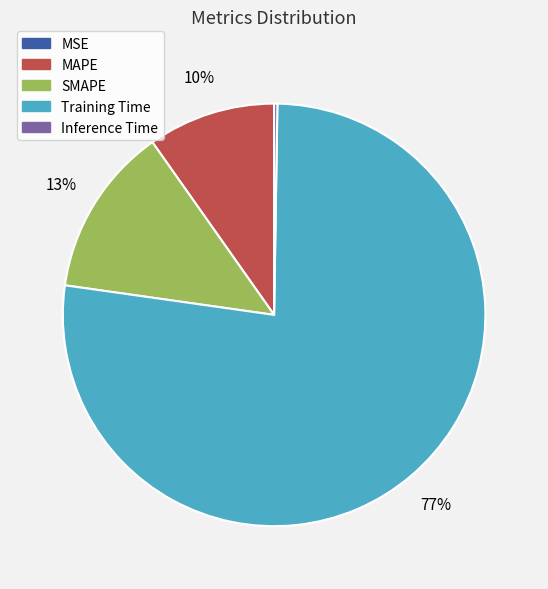

Does any single category account for the majority?

Yes